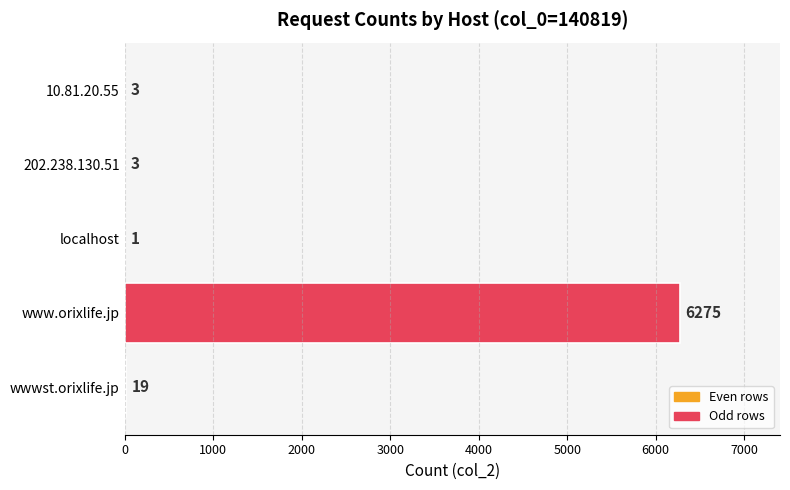

Is it true that the value at 202.238.130.51 is 3?

True